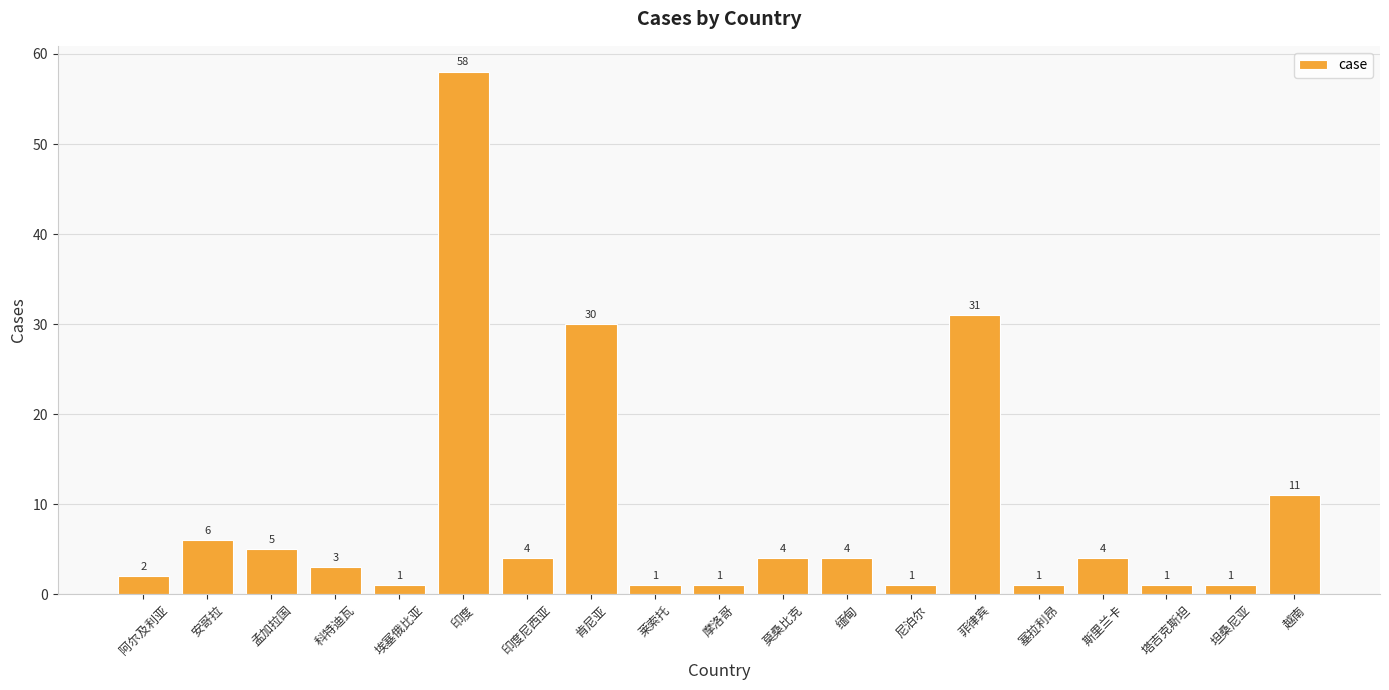

Where does the data first go above 4?

安哥拉